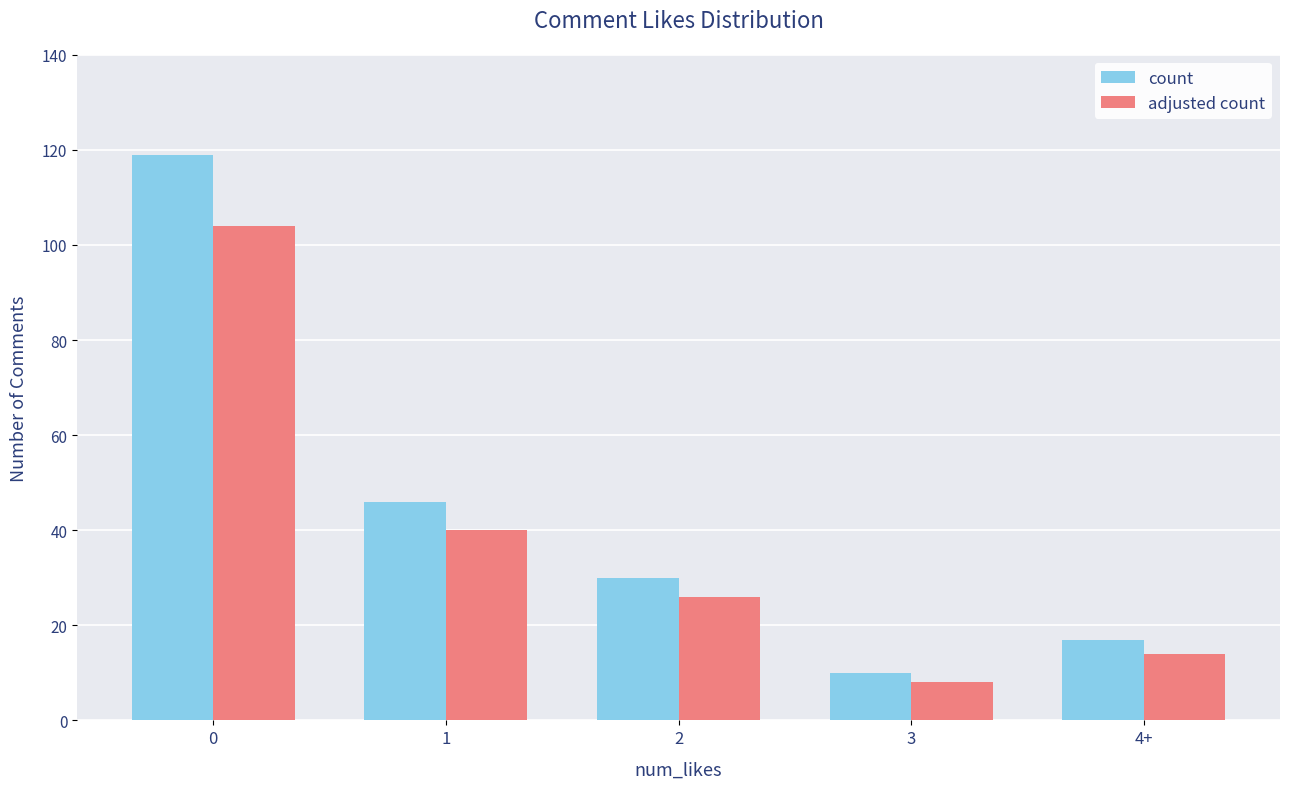

Reading right to left, what are all the values shown in this chart?

count: 17	10	30	46	119
adjusted count: 14	8	26	40	104